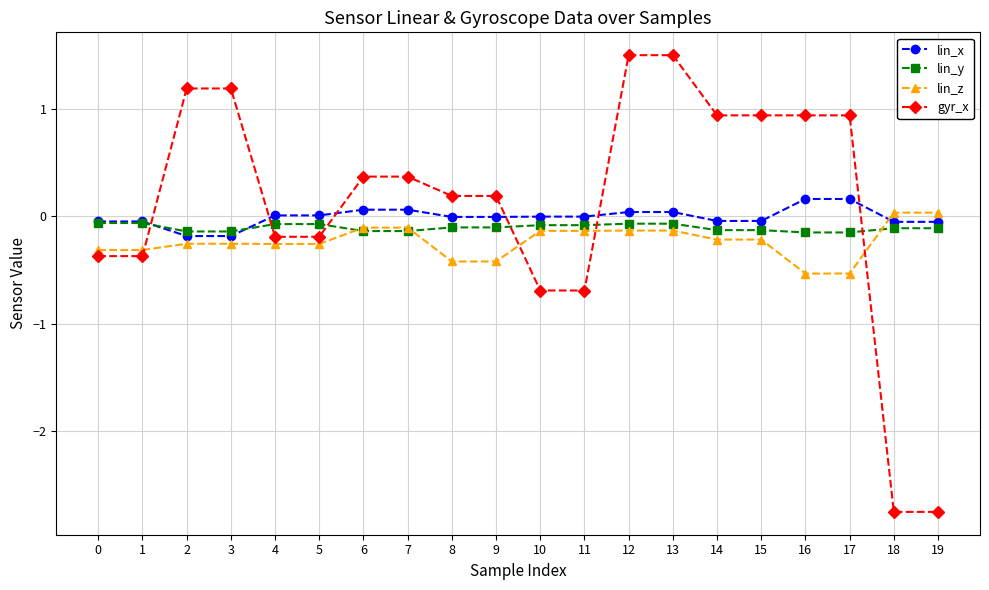

The value of lin_y at 2 is -0.1. True or false?

True